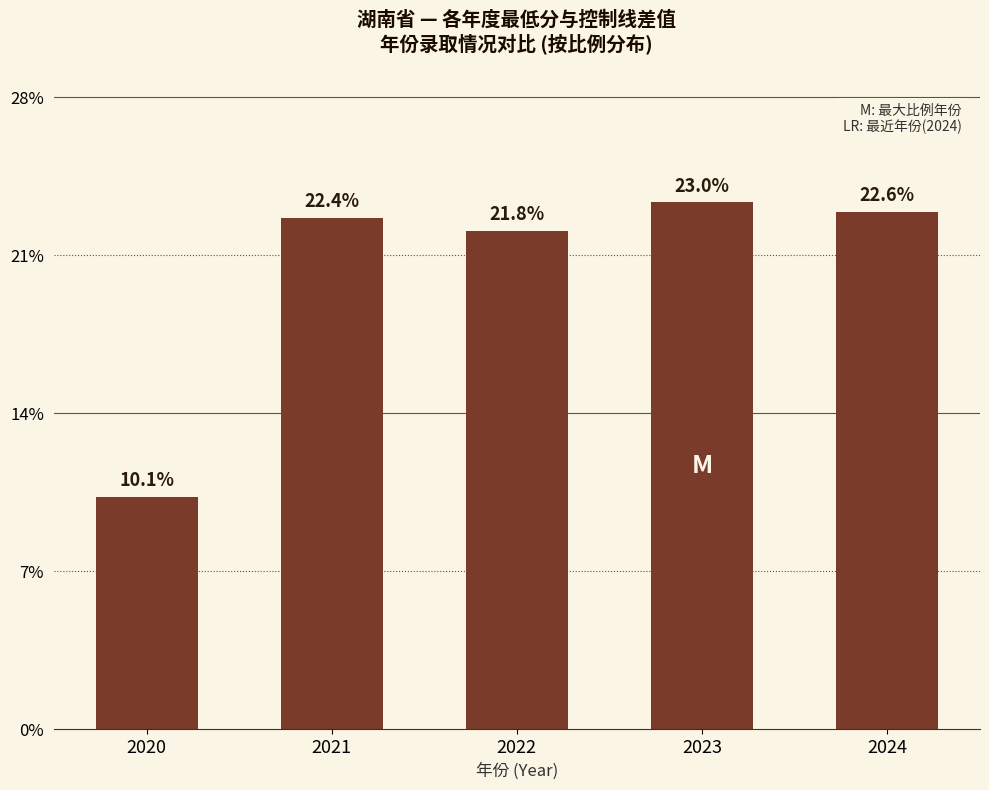

Rank the categories by value from highest to lowest.

2023, 2024, 2021, 2022, 2020